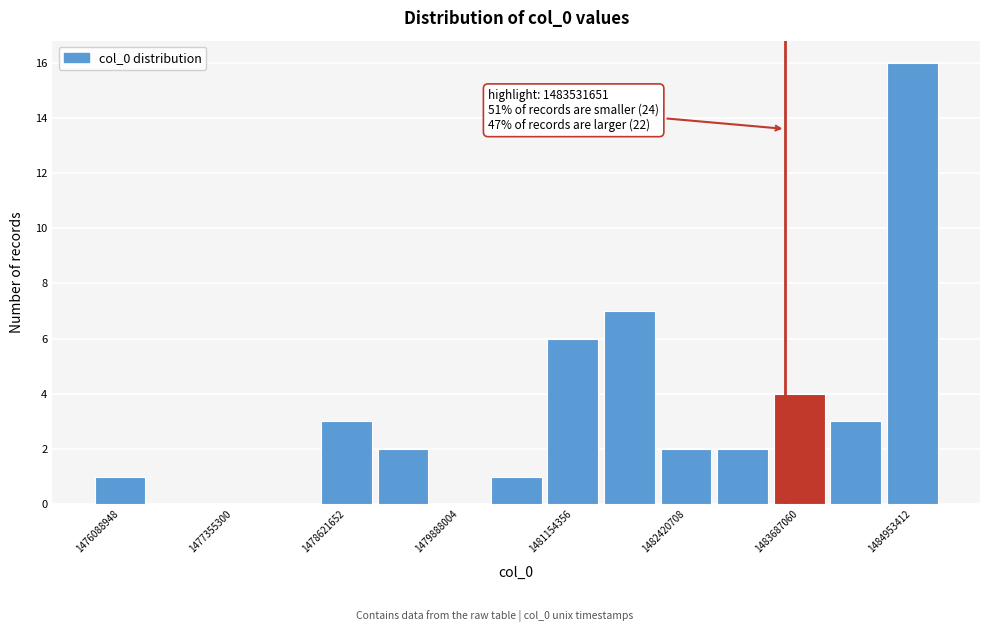

Read against the x-axis, roughly where is the centre of the tallest bar?

1485000000